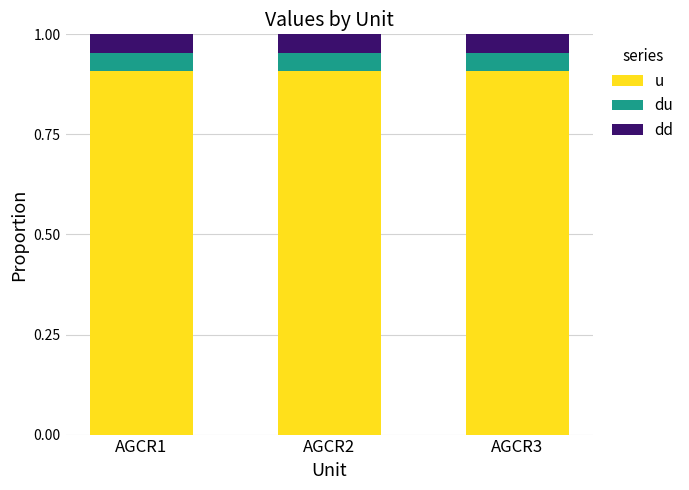

What is the sum of all u values?

2.7